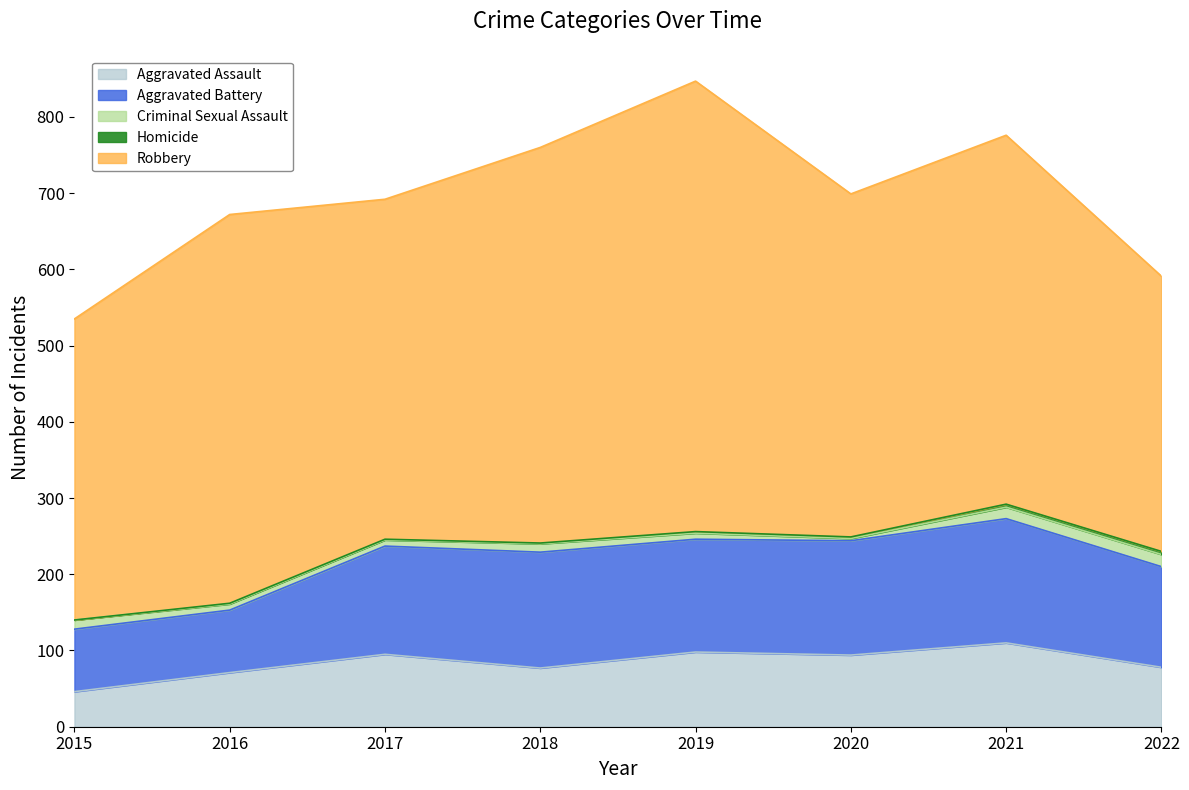

Rank the series by their maximum value, from highest to lowest.

Robbery, Aggravated Battery, Aggravated Assault, Criminal Sexual Assault, Homicide